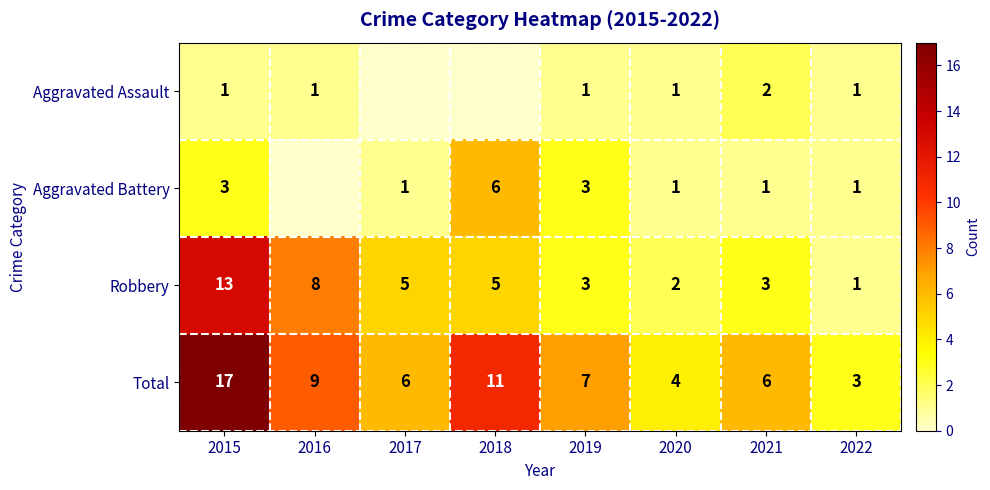

What is the average value of the Total series?

8